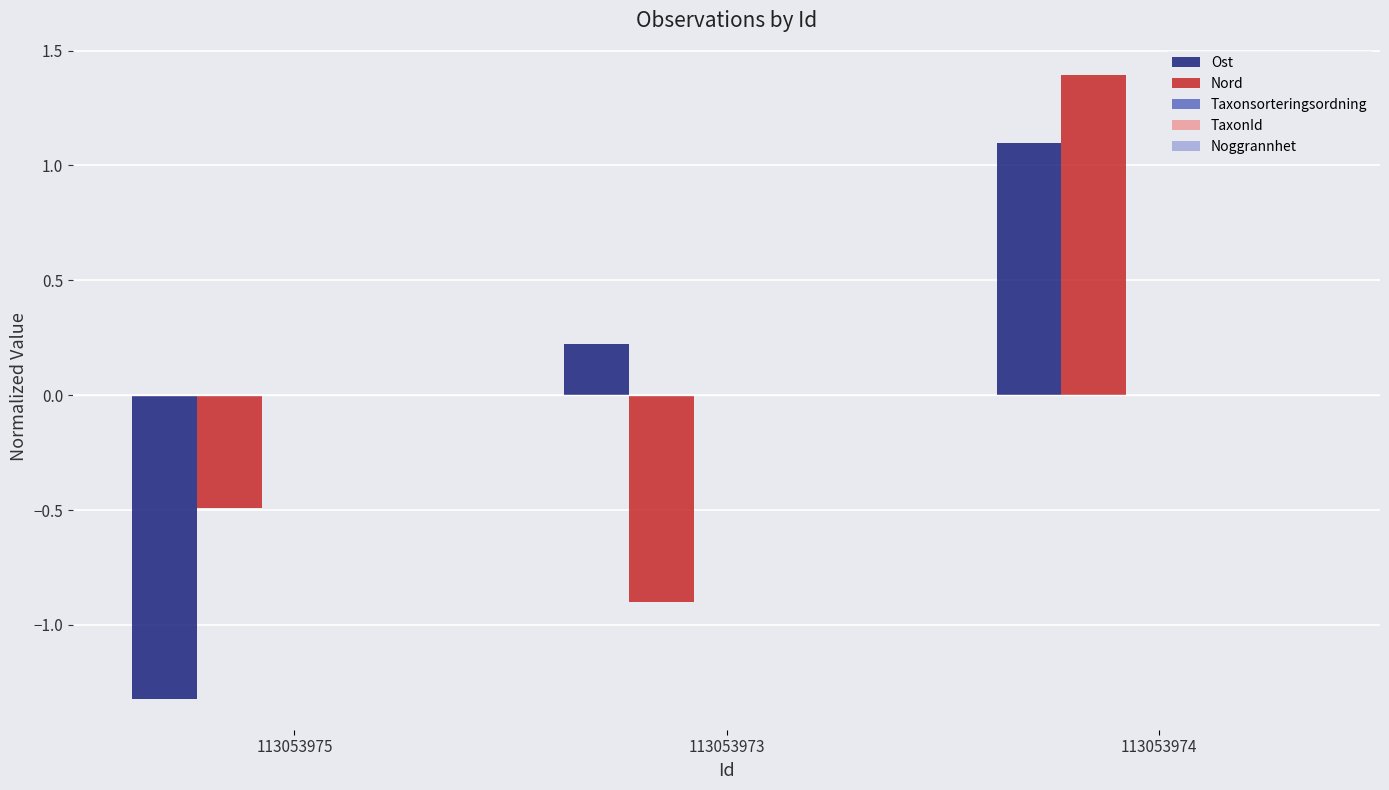

True or false: Nord has a value of 0.7 at 113053974.

False